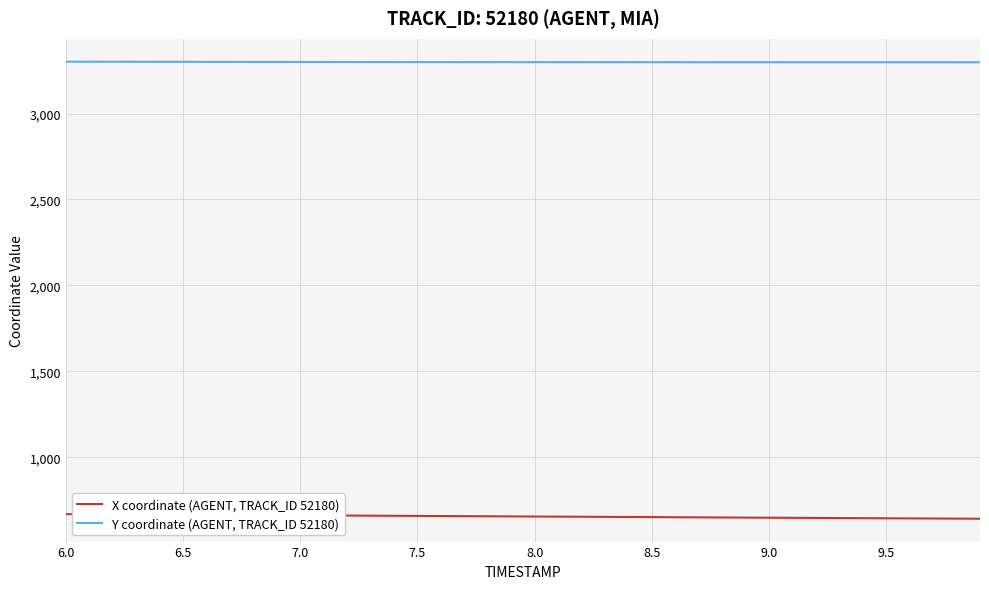

What is the greatest value displayed?

3301.5